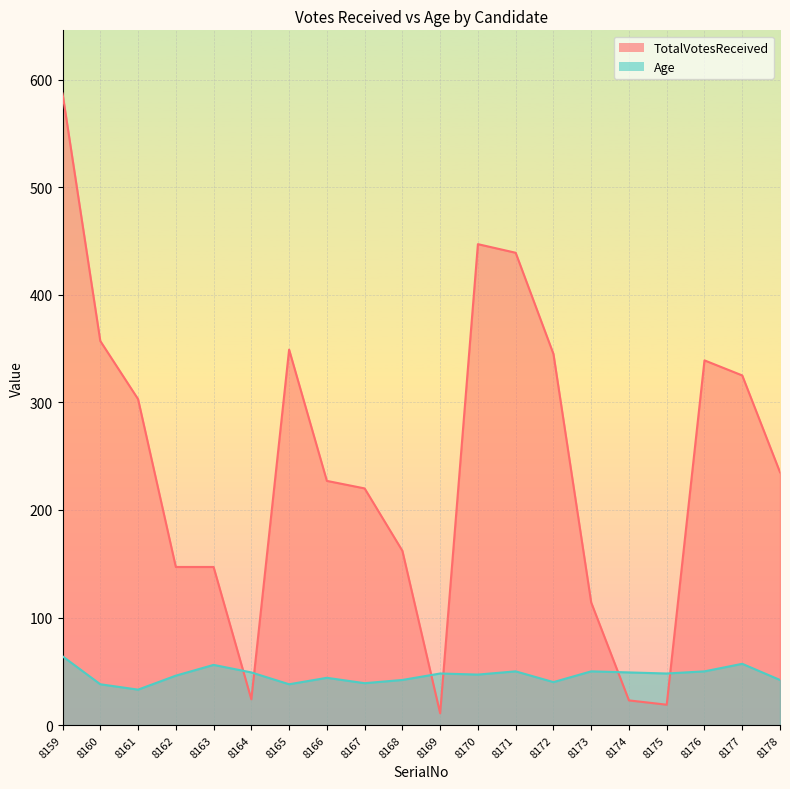

What is the value of the Age point at the 7th from the left?

38